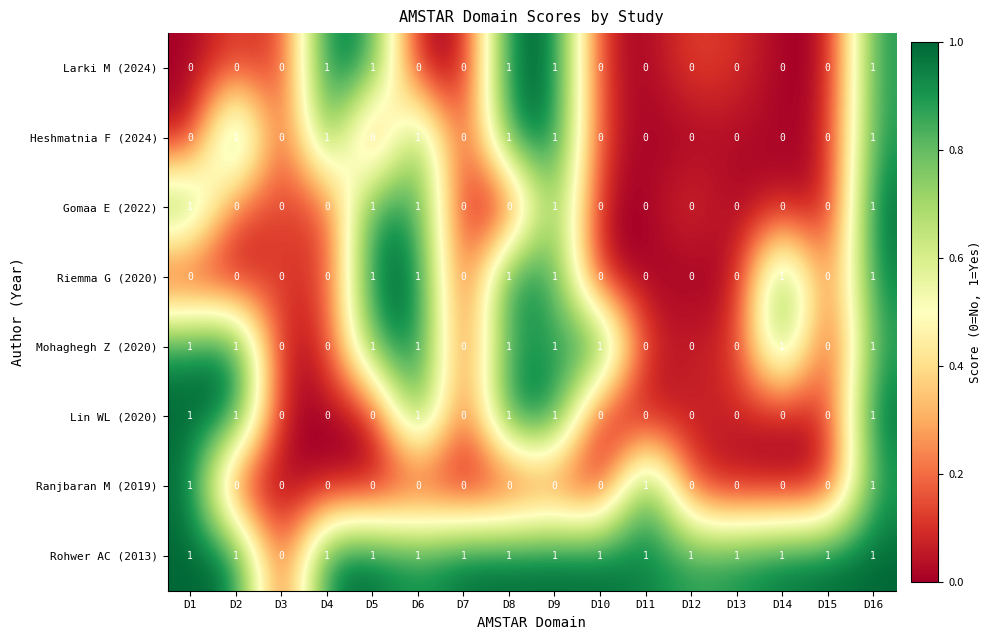

Count the Mohaghegh Z (2020) values in the range 0 to 1.

16